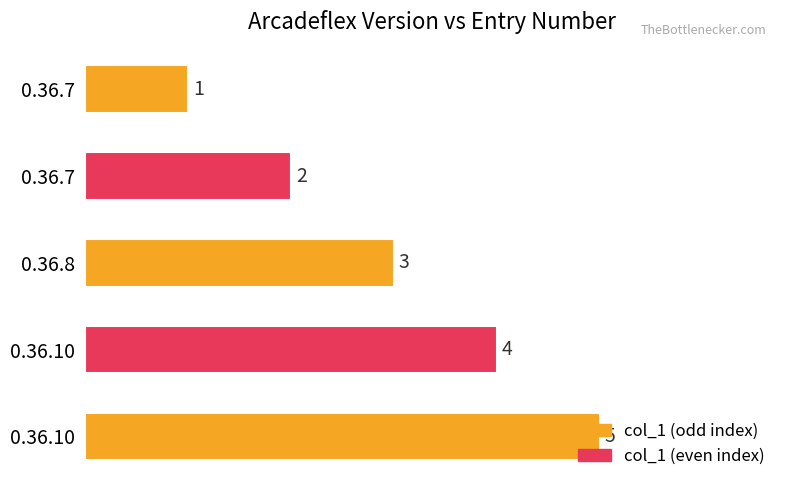

How many categories are shown in the chart?

5